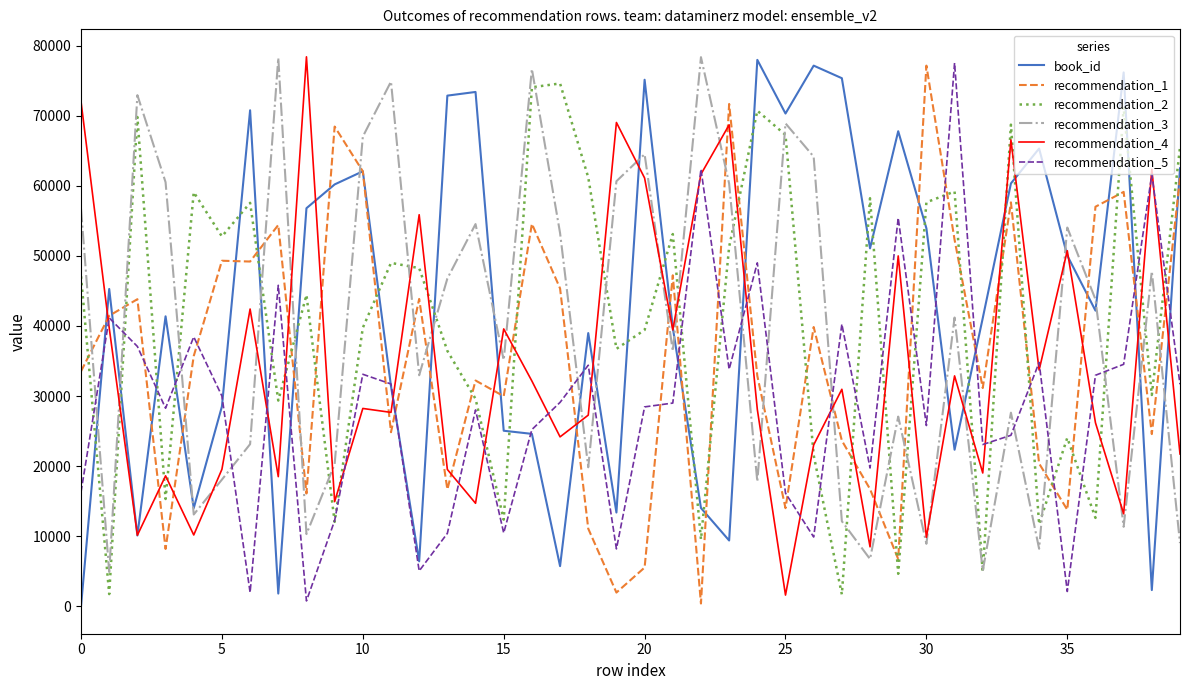

True or false: recommendation_3 and recommendation_1 intersect in this chart.

True